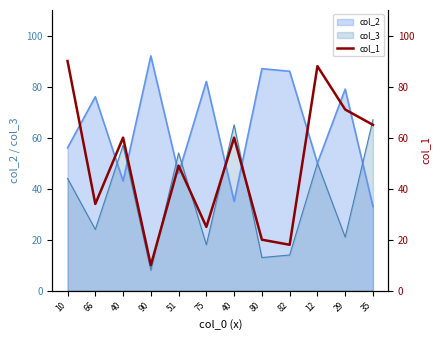

How many lines are shown in the chart?

1